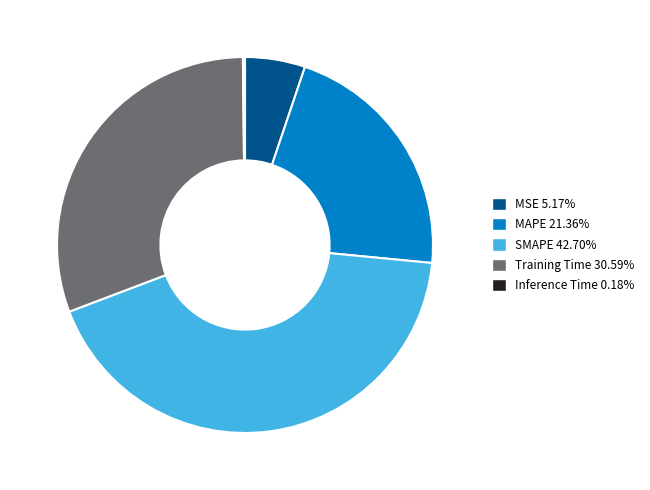

Do MSE 5.17% and Training Time 30.59% together represent more than half of the pie?

No